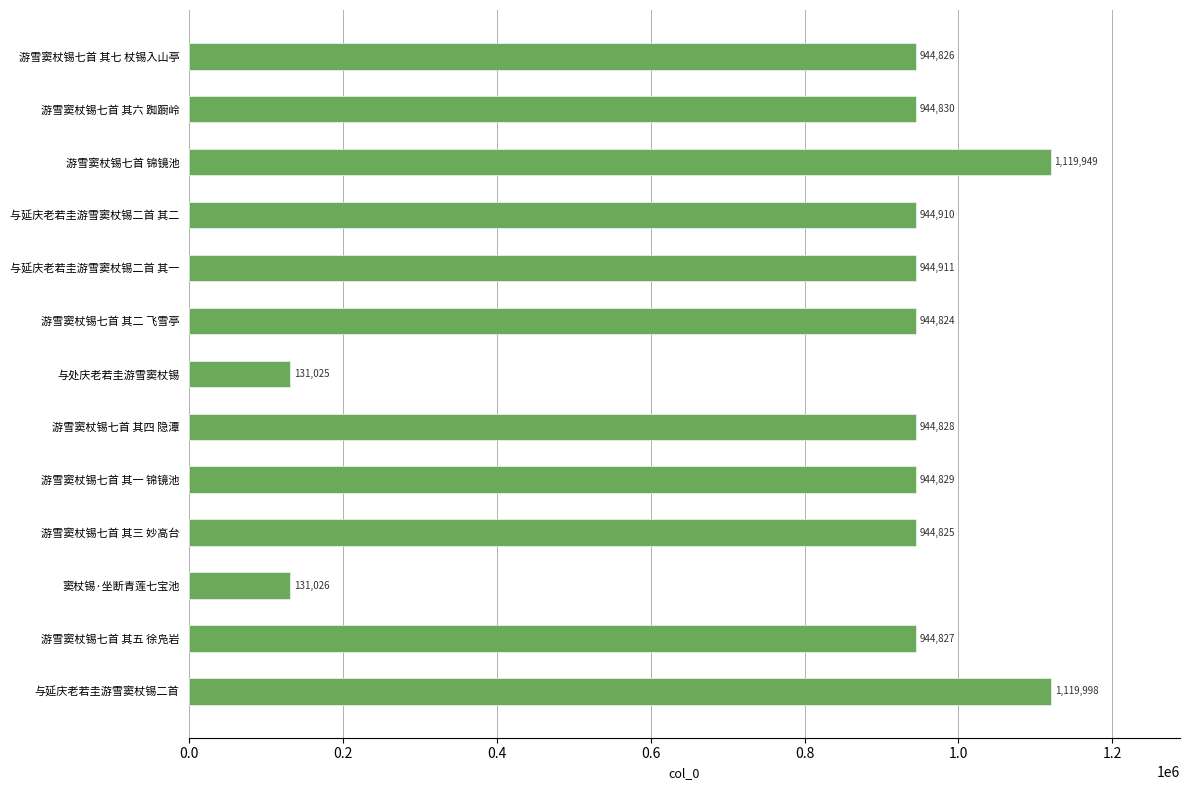

Which label corresponds to the smallest value in the chart?

与处庆老若圭游雪窦杖锡